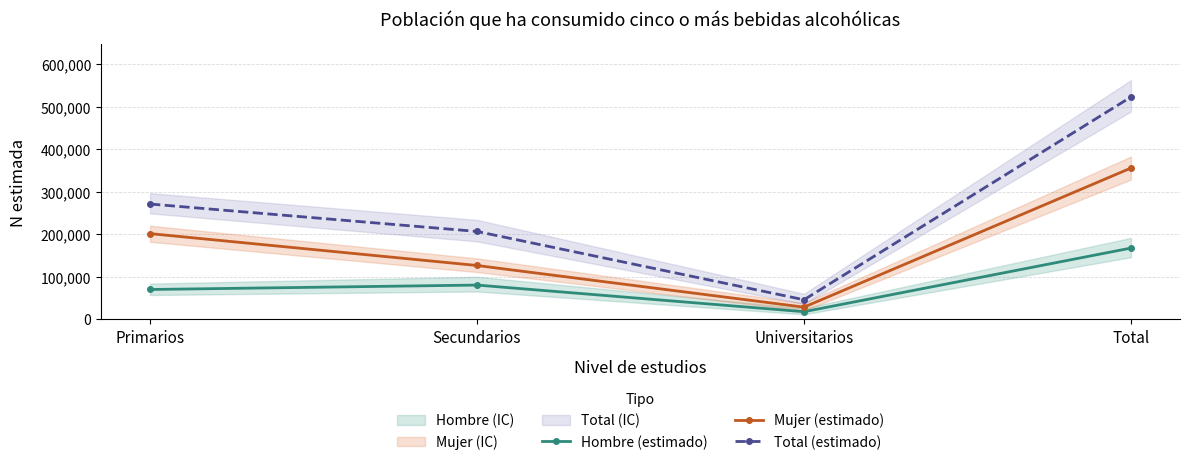

How many interior local valleys does the Mujer (estimado) series have?

1